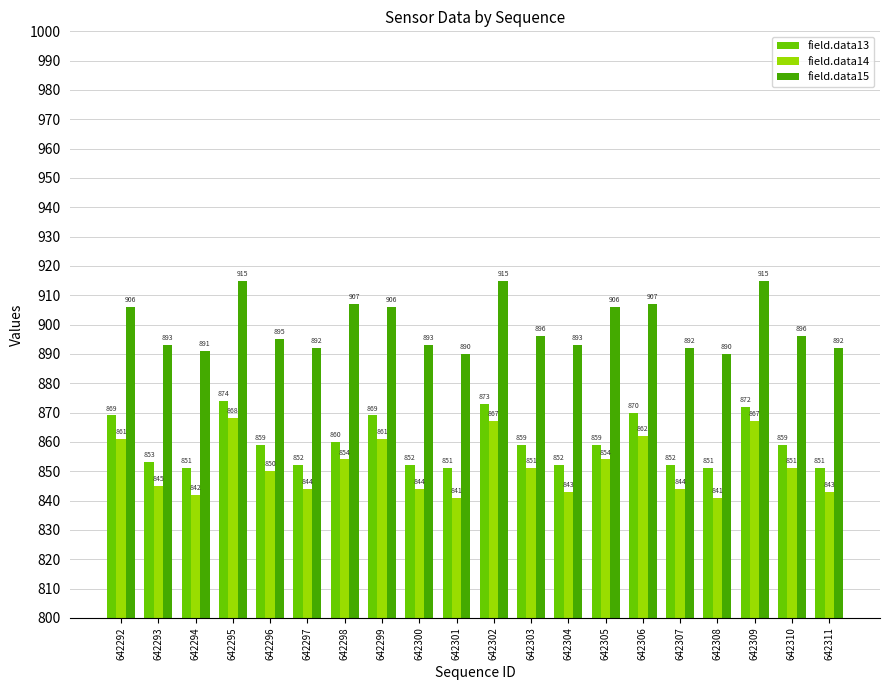

What value does the field.data15 series have at 642301?

890